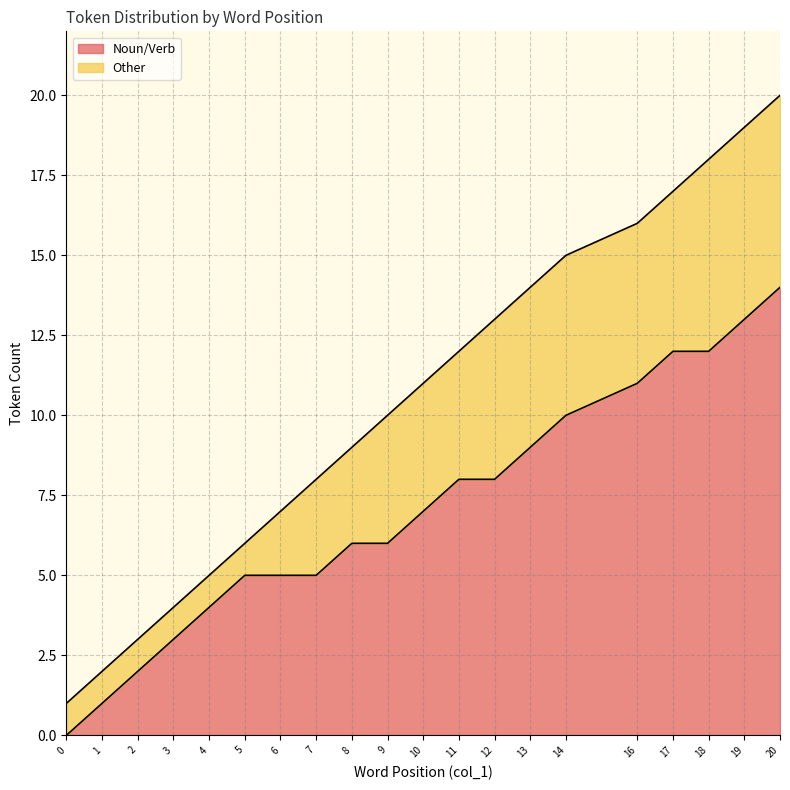

What is the highest value of the Noun/Verb series?

14